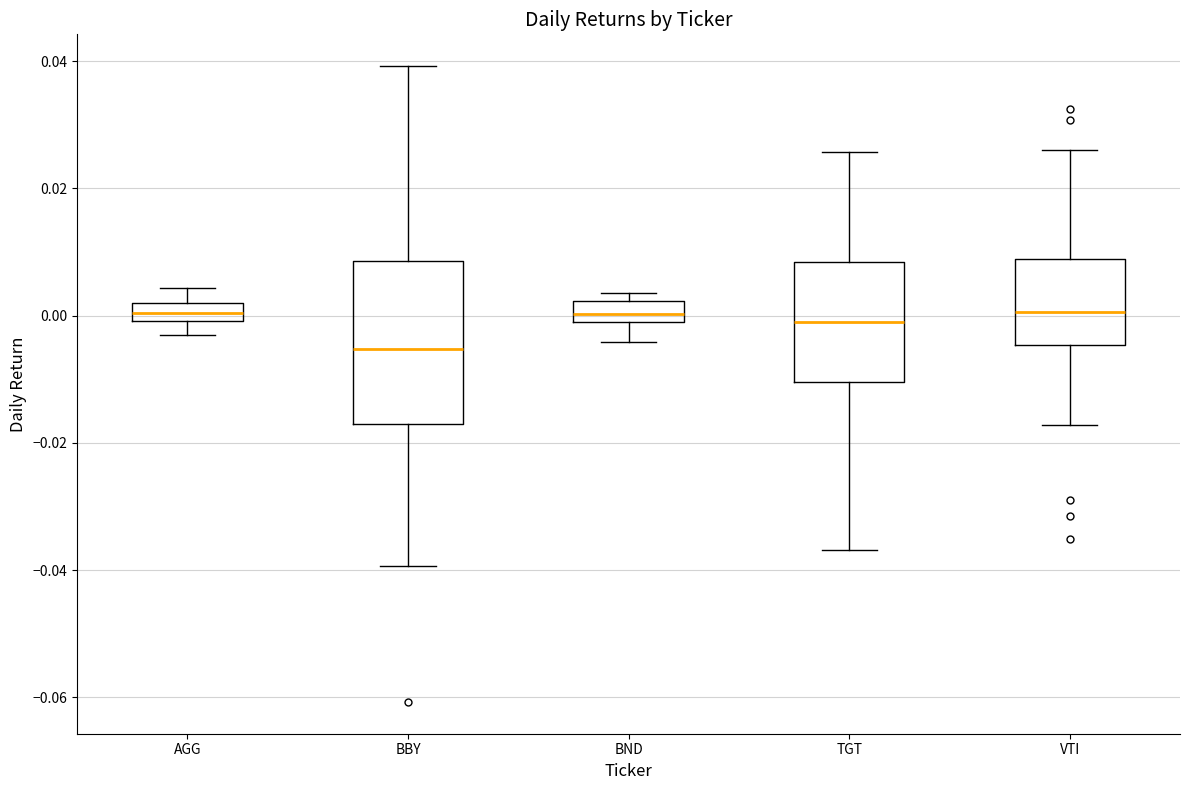

Which box is the tallest, from its lower edge to its upper edge?

BBY